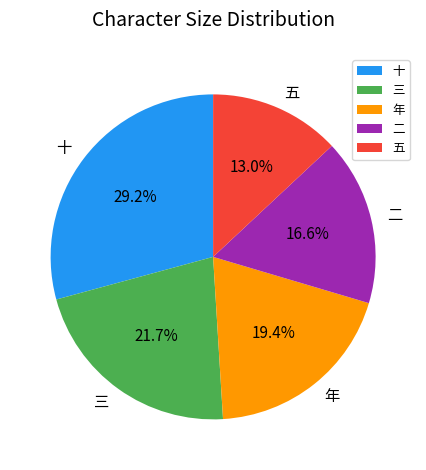

What percentage is the 三 slice, to the nearest percent?

22%